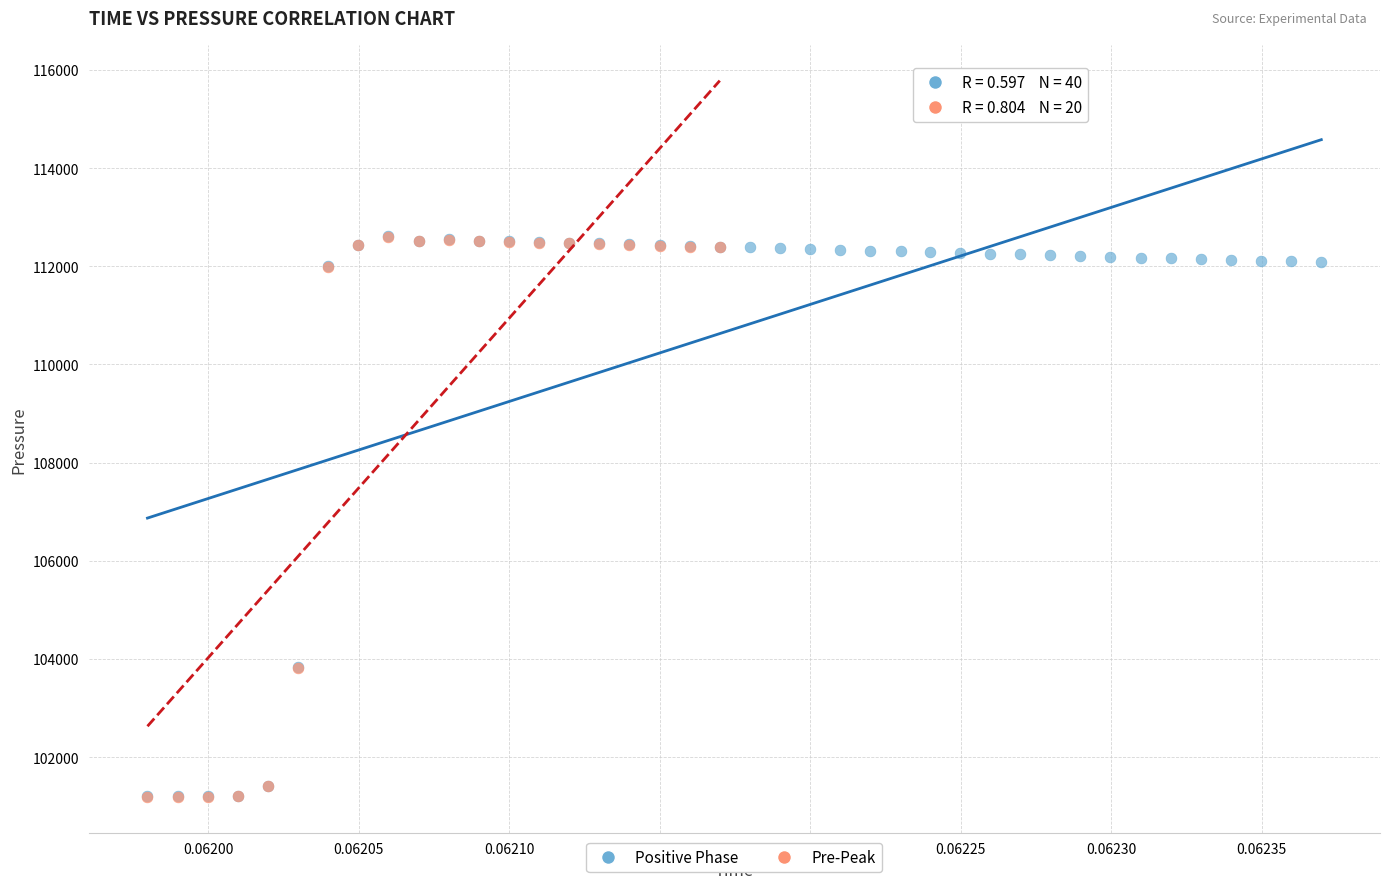

Which series has the largest Y range (max minus min)?

Positive Phase